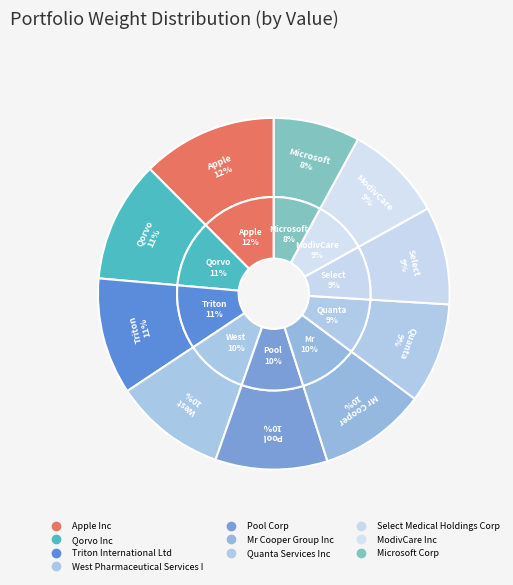

Which slice is the largest?

Apple Inc